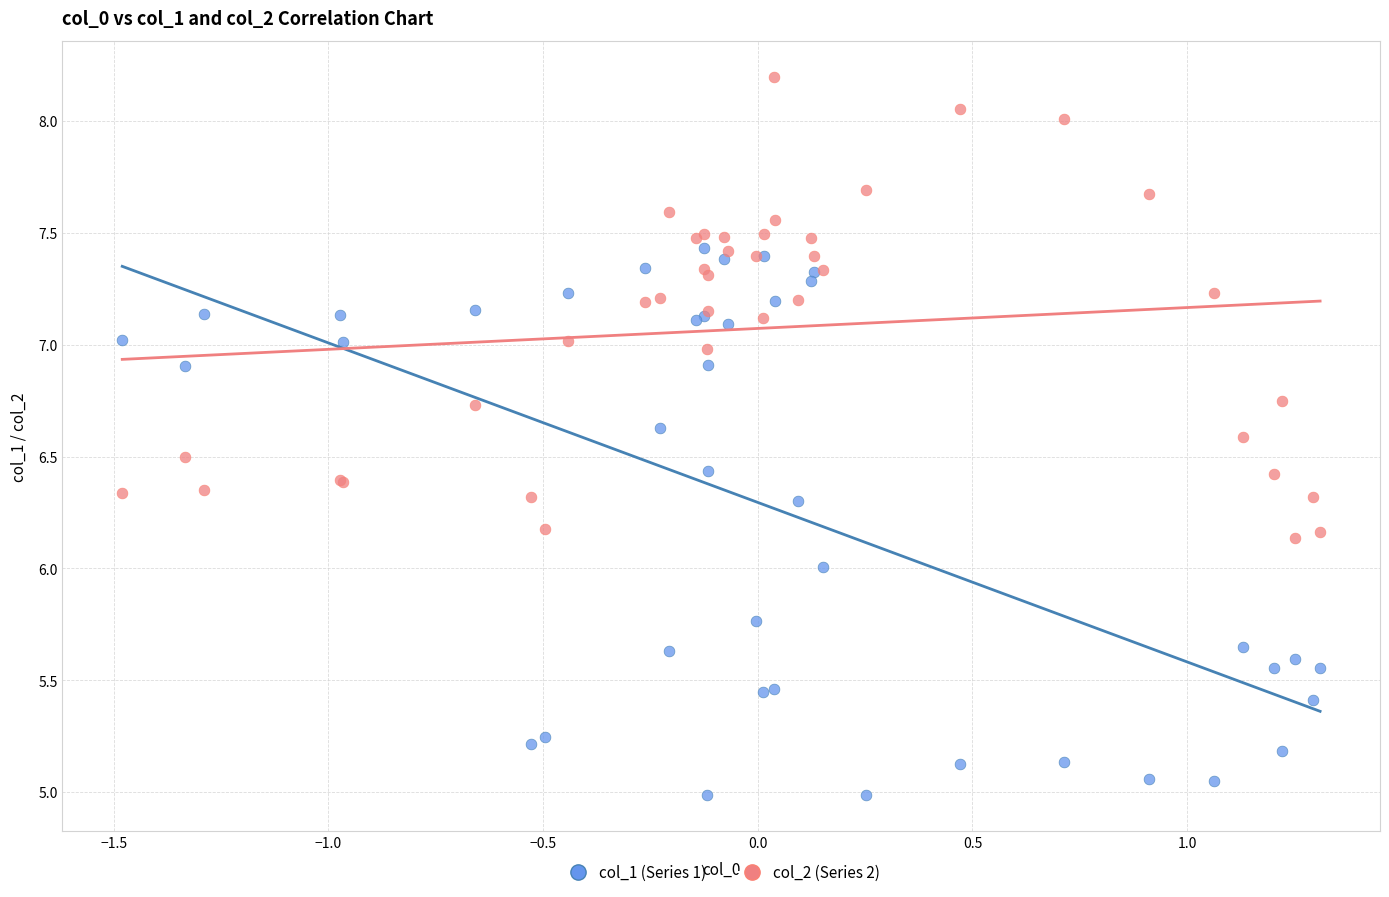

Which series reaches the minimum Y coordinate?

col_1 (Series 1)